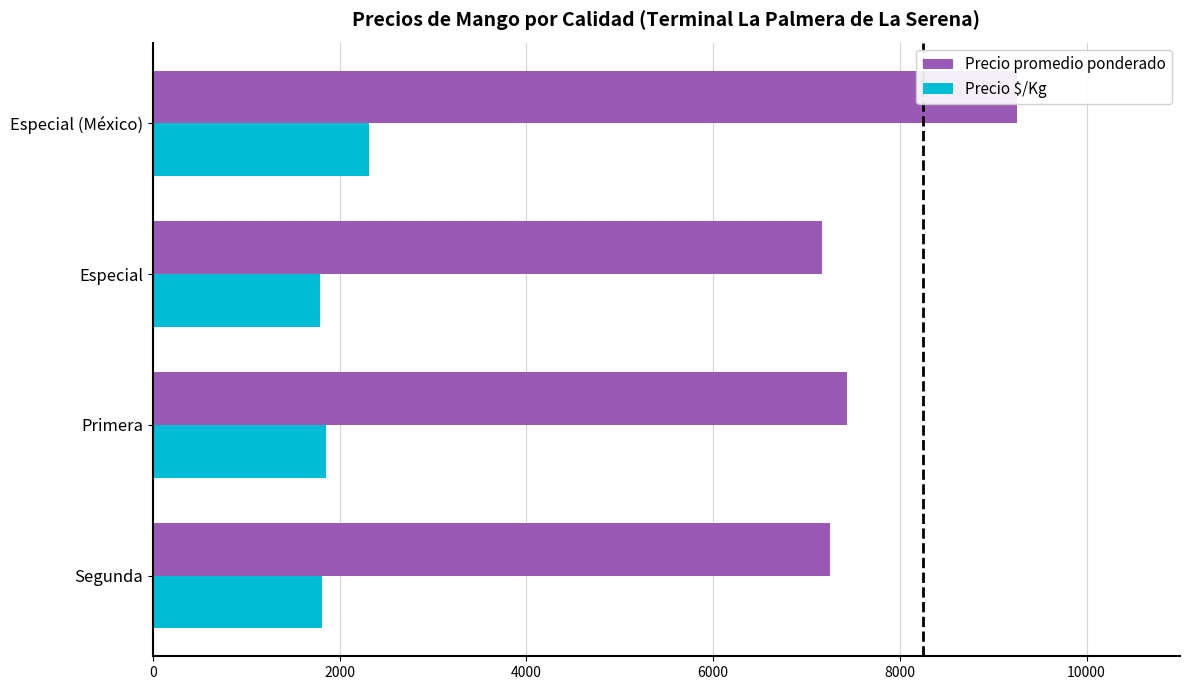

How many data points in Precio $/Kg are above 1859?

1